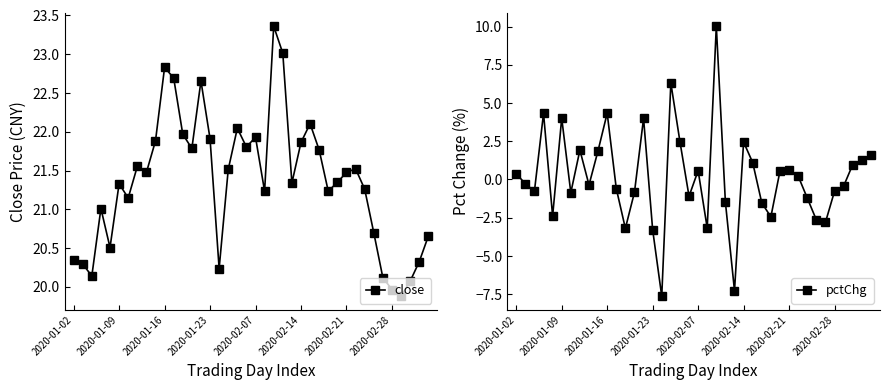

Does the chart display data point markers on the line(s)?

Yes